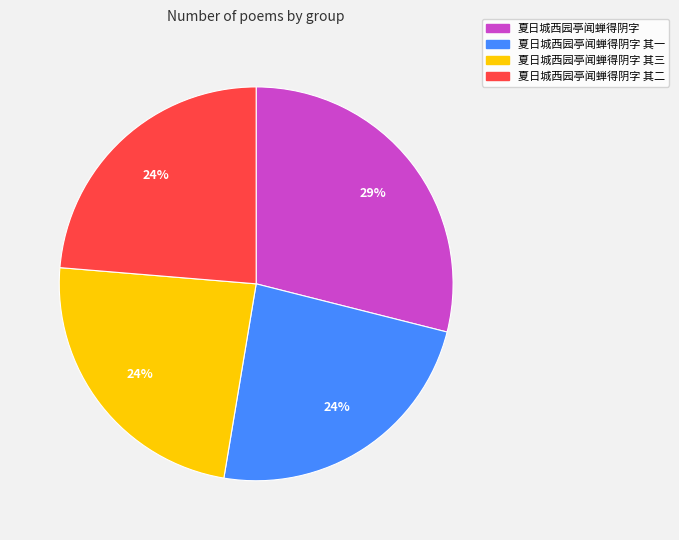

To the nearest percent, what is the average slice percentage?

25%